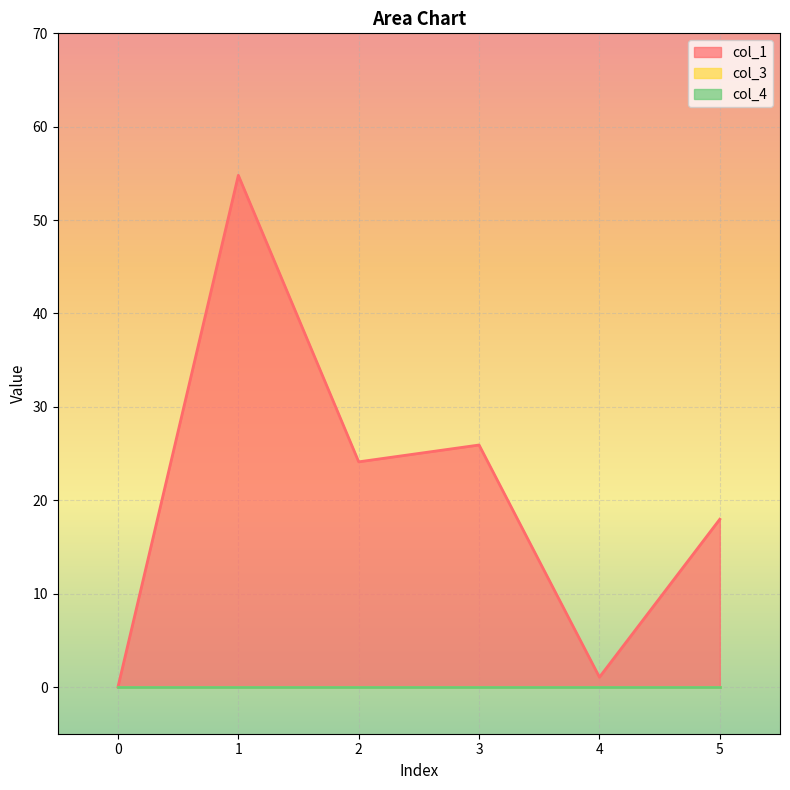

How many lines are shown in the chart?

3